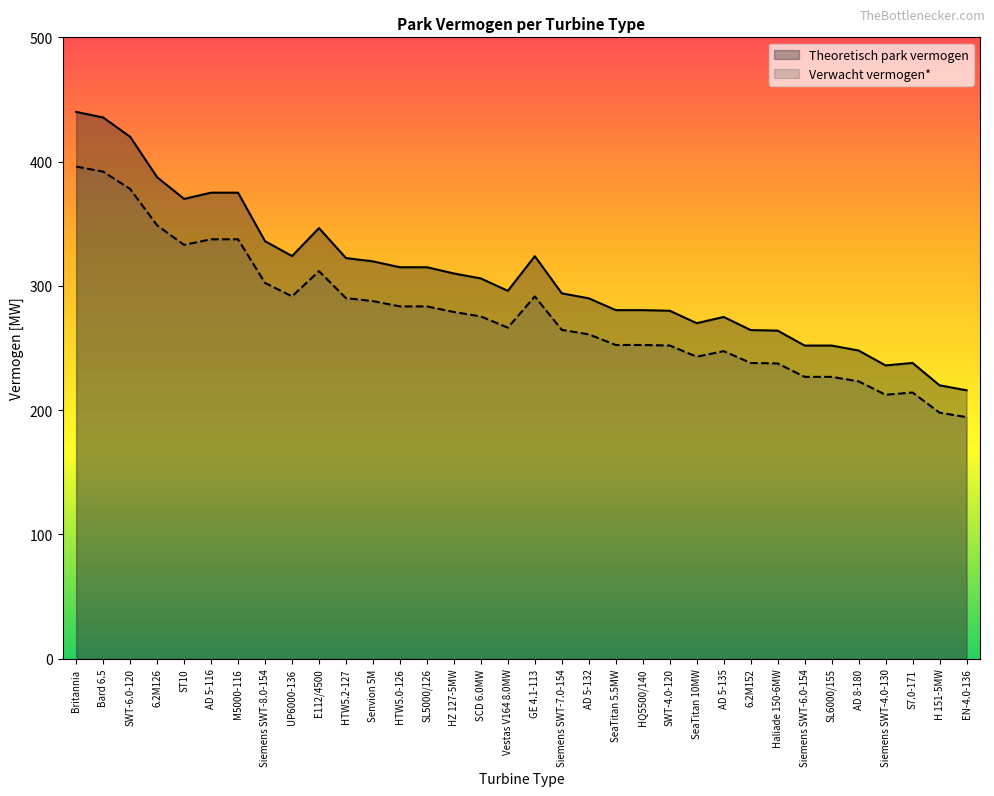

Reading left to right, what are all the values shown in this chart?

Theoretisch park vermogen: 440.0	435.5	420.0	387.4	370.0	375.0	375.0	336.0	324.0	346.5	322.4	319.7	315.0	315.0	310.0	306.0	296.0	323.9	294.0	290.0	280.5	280.5	280.0	270.0	275.0	264.4	264.0	252.0	252.0	248.0	236.0	238.0	220.0	216.0
Verwacht vermogen*: 396.0	391.9	378.0	348.7	333.0	337.5	337.5	302.4	291.6	311.9	290.2	287.8	283.5	283.5	279.0	275.4	266.4	291.5	264.6	261.0	252.4	252.4	252.0	243.0	247.5	238.0	237.6	226.8	226.8	223.2	212.4	214.2	198.0	194.4